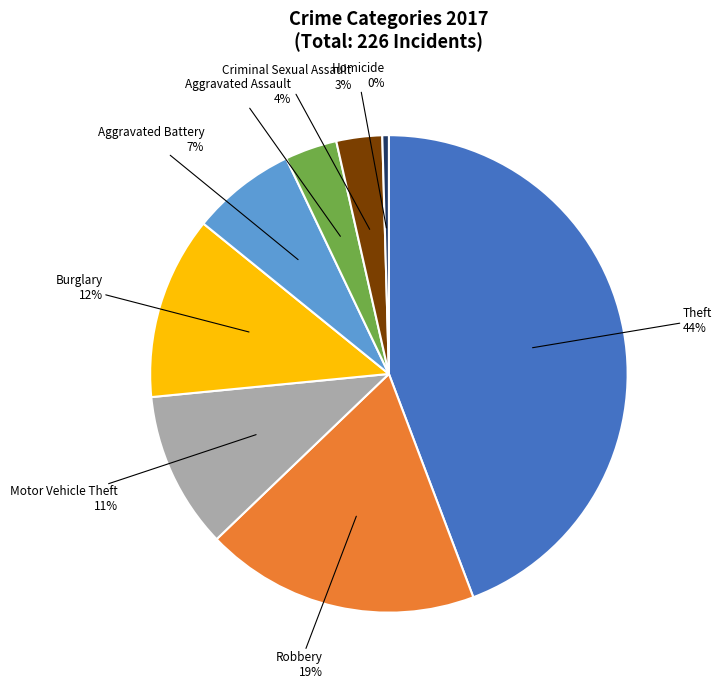

To the nearest percent, what is the difference between the largest and smallest slice percentages?

44%